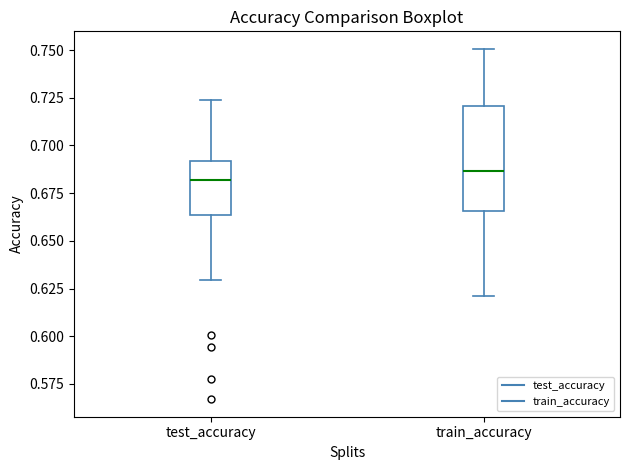

Reading left to right, transcribe this box plot: for each box, give where its median line is, the range the box spans, and where its two whiskers end, as read against the y-axis. The values are not printed on the chart, so give them approximately, as read against the axis.

test_accuracy: median 0.680, box 0.665 to 0.690, whiskers 0.630 to 0.725
train_accuracy: median 0.685, box 0.665 to 0.720, whiskers 0.620 to 0.750